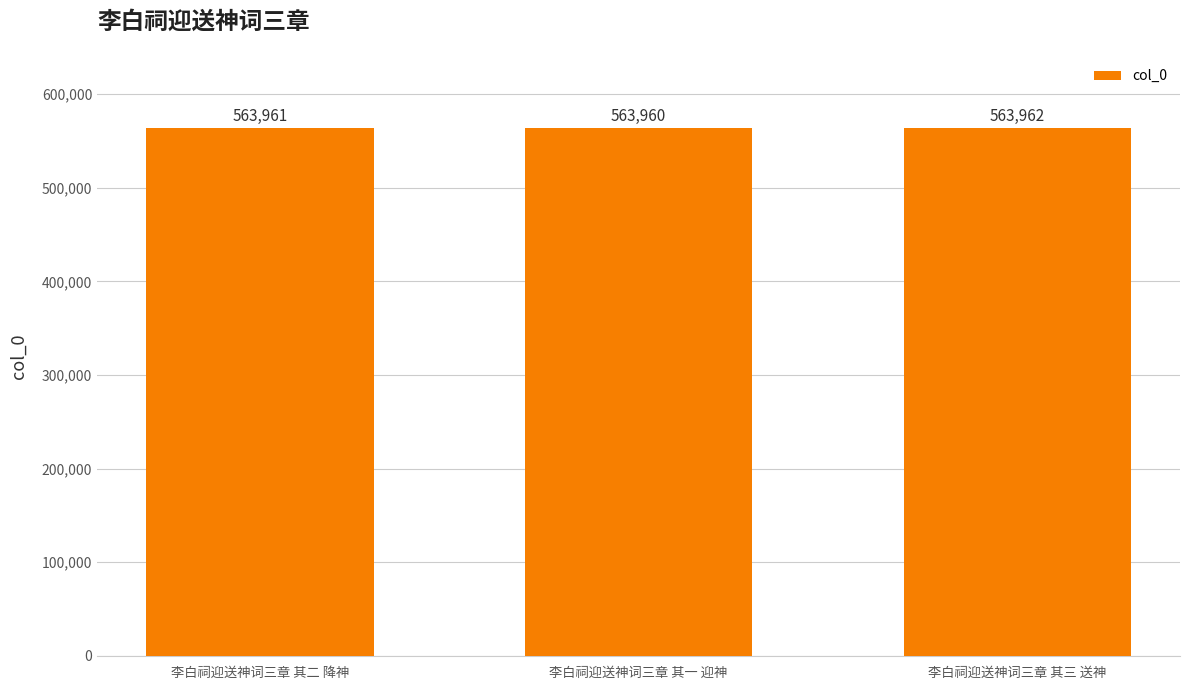

What is the approximate value at 李白祠迎送神词三章 其三 送神?

563962